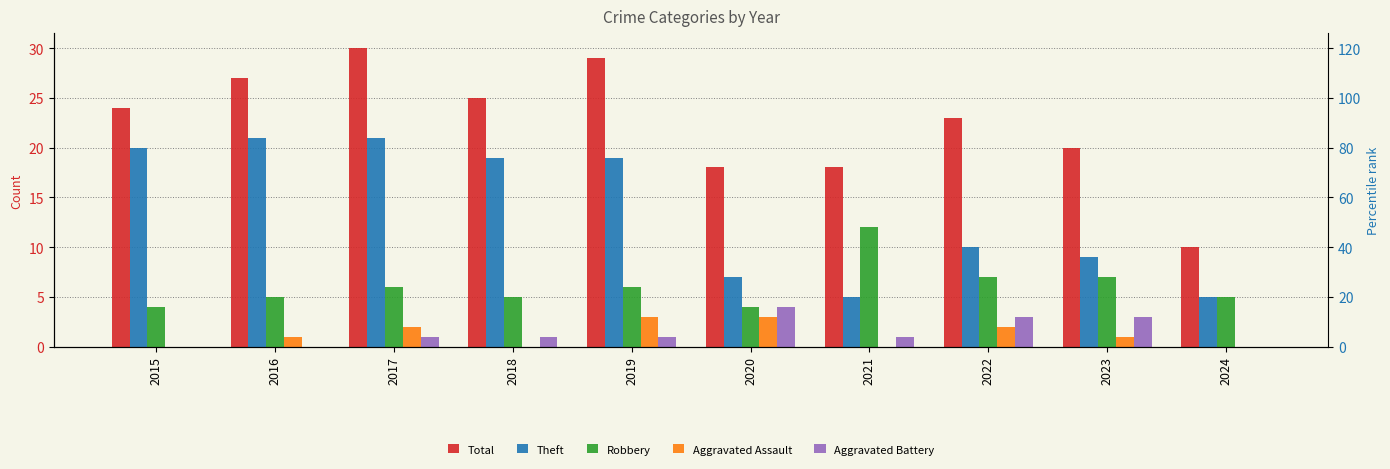

True or false: Aggravated Battery has a value of 2 at 2017.

False